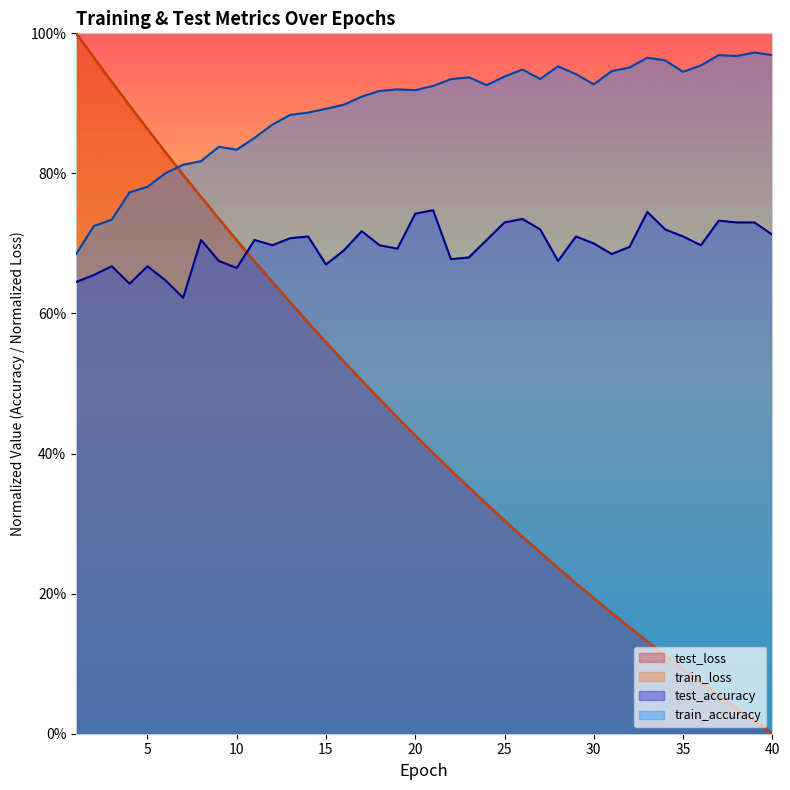

List the labels in order of train_accuracy value, largest first.

39, 40, 37, 38, 33, 34, 36, 28, 32, 26, 31, 35, 29, 25, 23, 27, 22, 30, 24, 21, 19, 20, 18, 17, 16, 15, 14, 13, 12, 11, 9, 10, 8, 7, 6, 5, 4, 3, 2, 1